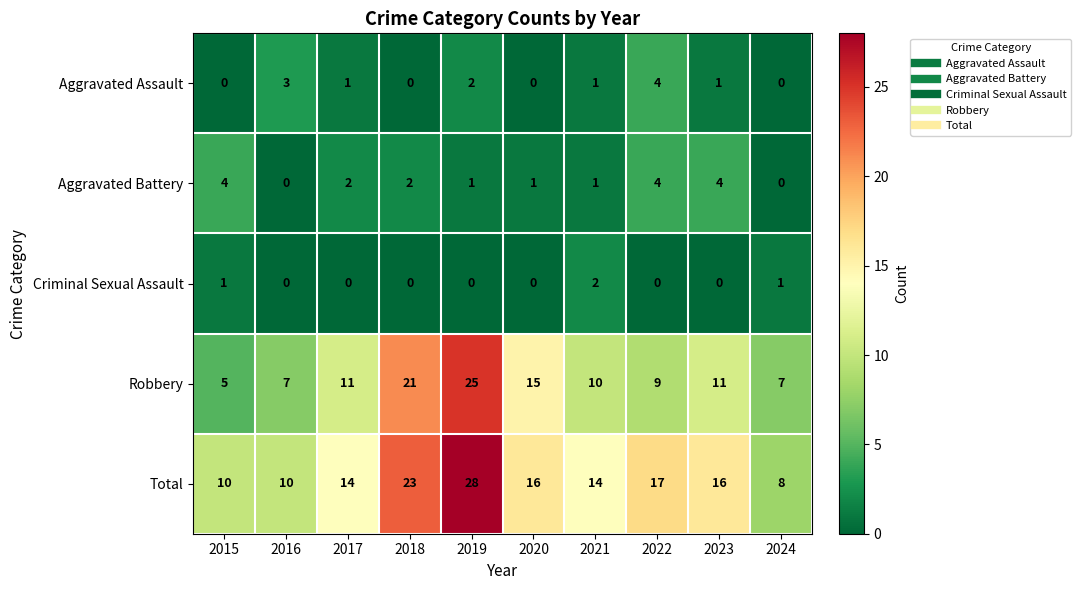

What is the total value across all series at 2018?

46